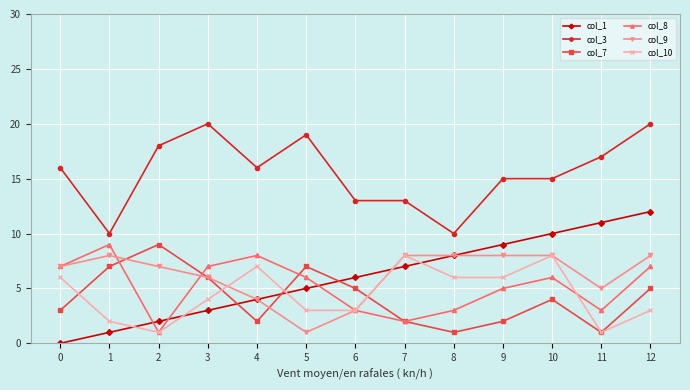

Where is col_1 nearest to the value 6?

6